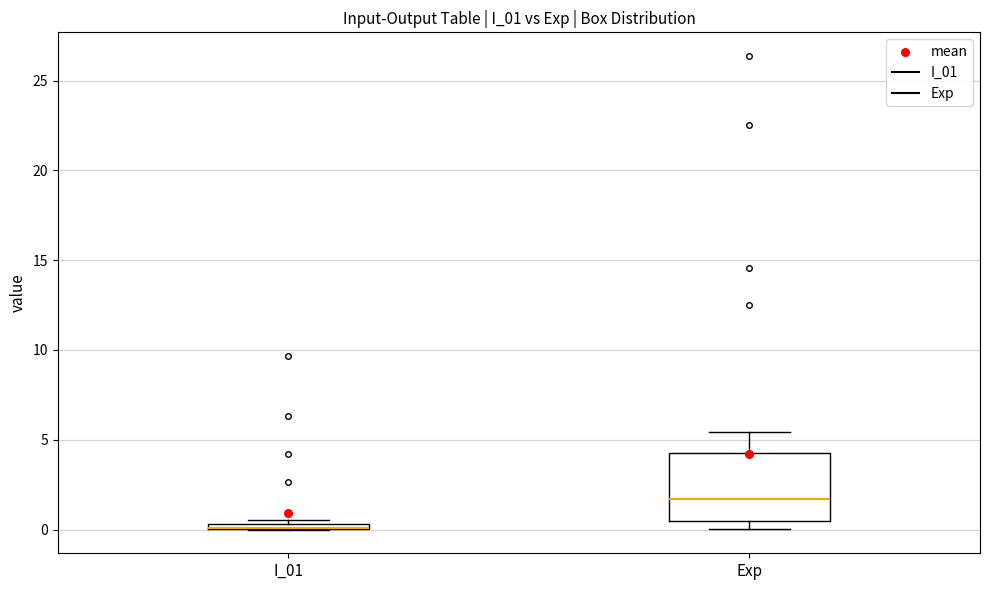

Which box is the tallest, from its lower edge to its upper edge?

Exp